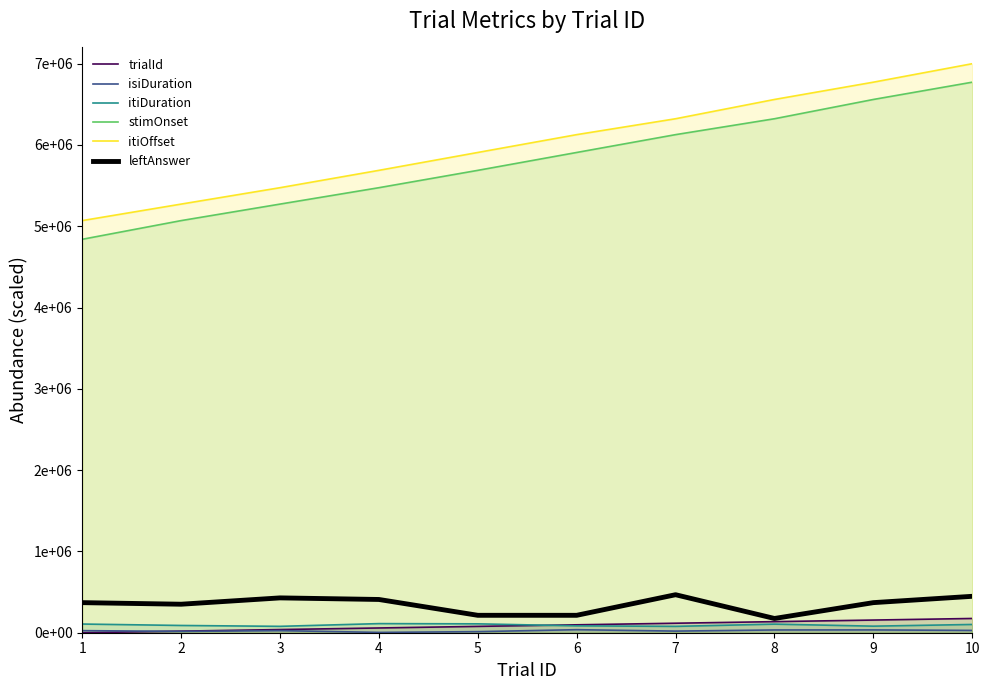

How many data points in itiDuration are above 101589?

5